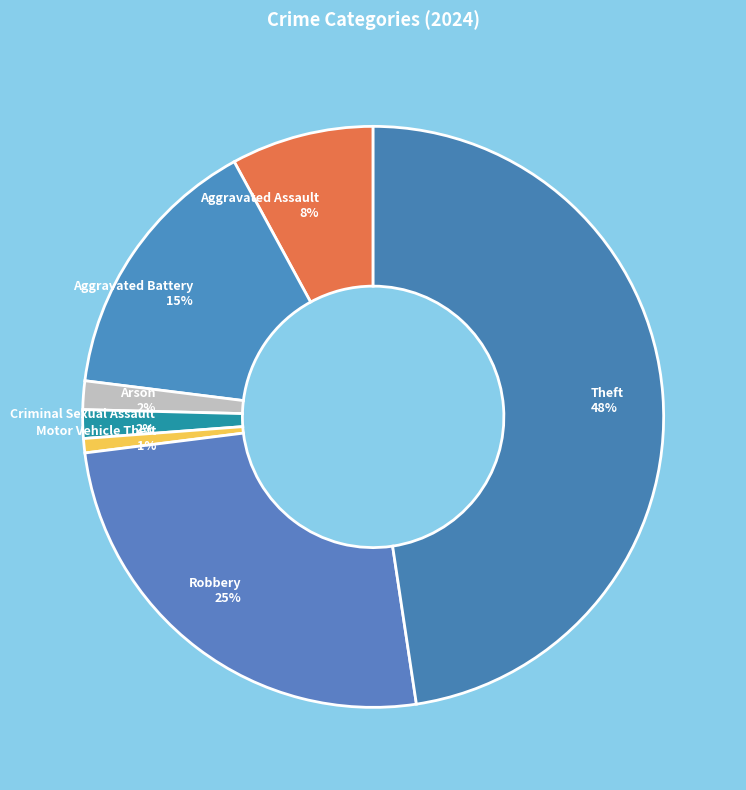

What is the largest slice in the pie chart?

Theft